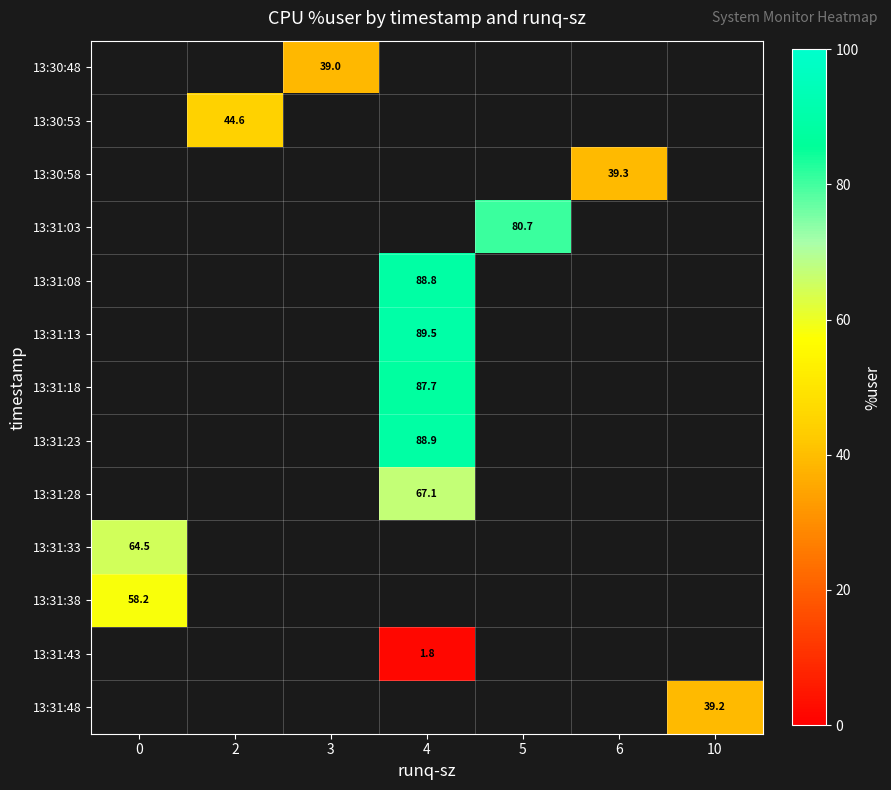

How many values in the row_5 series exceed 89?

1